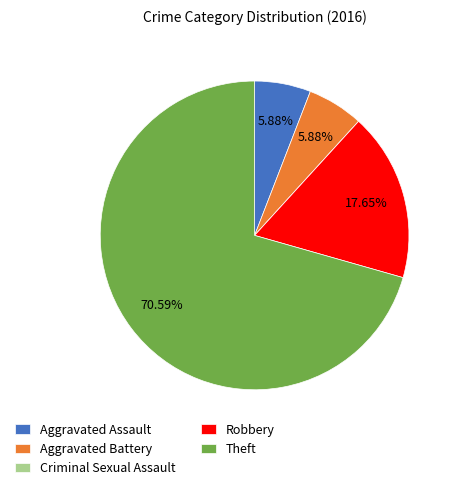

To the nearest percent, what is the combined percentage of Aggravated Assault and Robbery?

24%